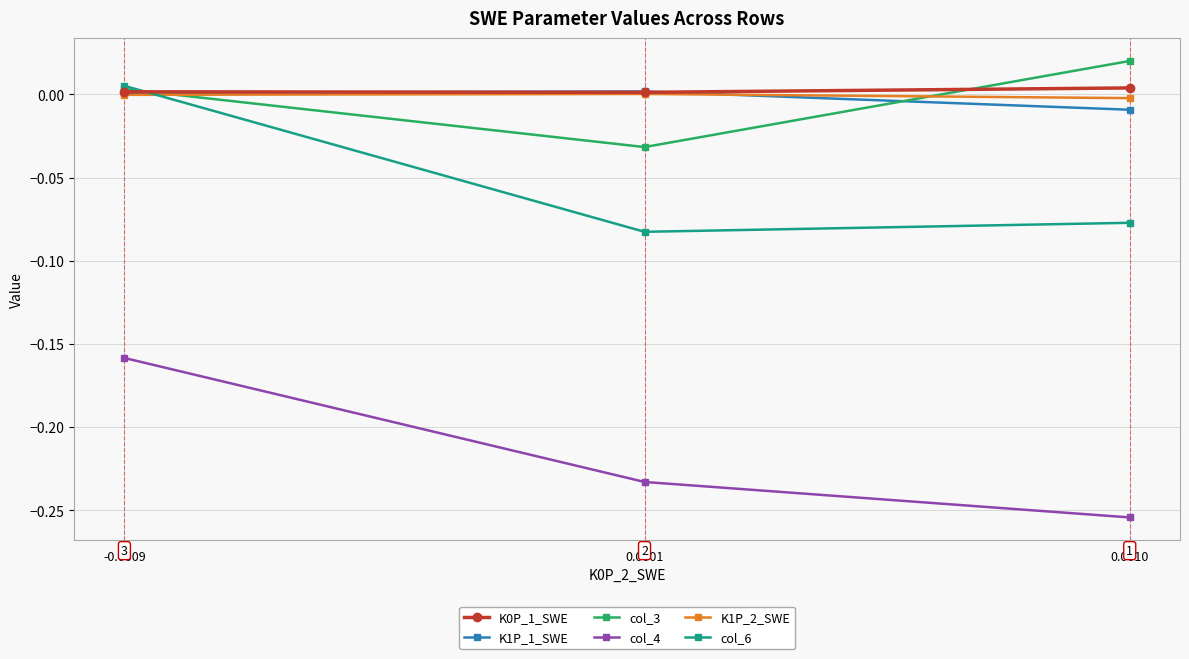

Between 0.0010 and 0.0001, which is larger?

0.0010